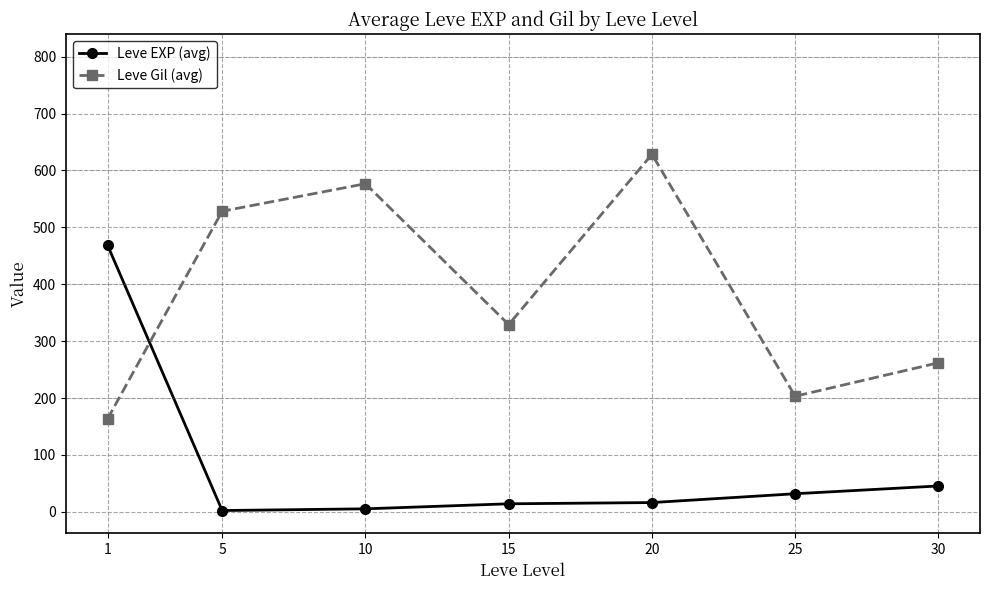

Is the value of Leve EXP (avg) at 10 greater than the value of Leve Gil (avg) at 5?

No